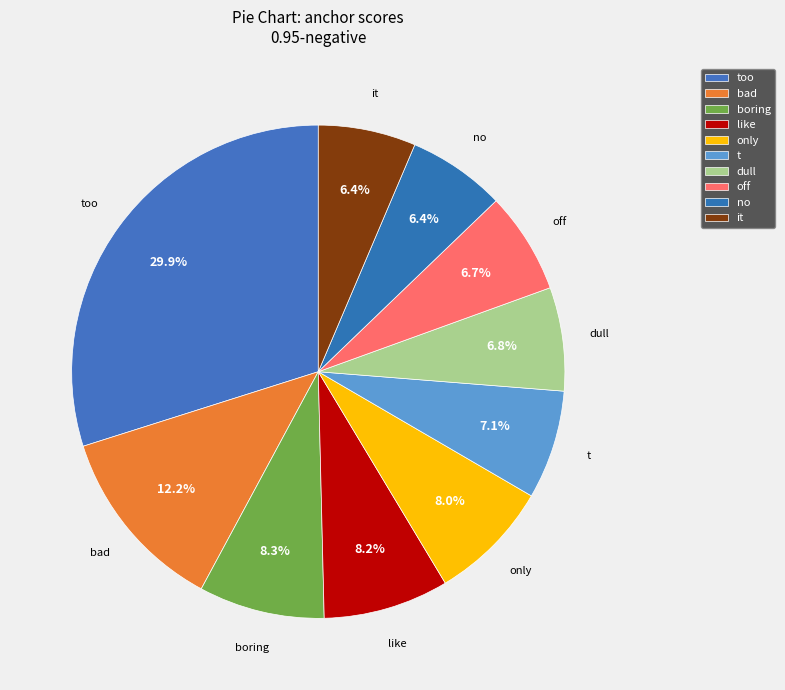

Is it true that like is 8% of the pie?

True